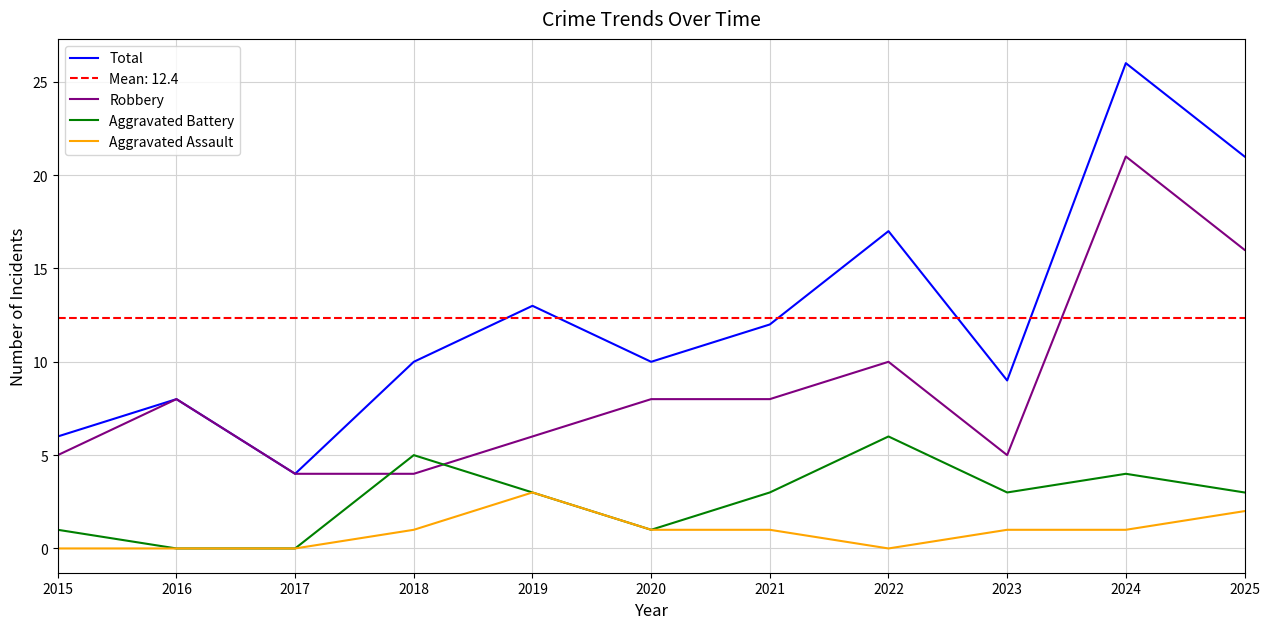

What is the greatest value displayed?

26